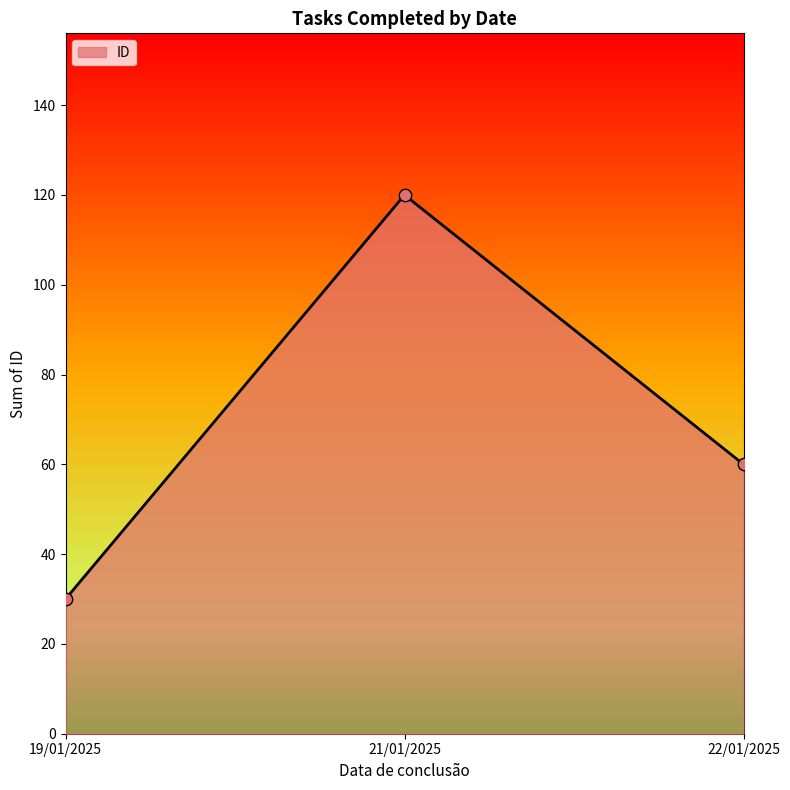

Approximately how many times larger is the value at 21/01/2025 compared to 22/01/2025?

2.0